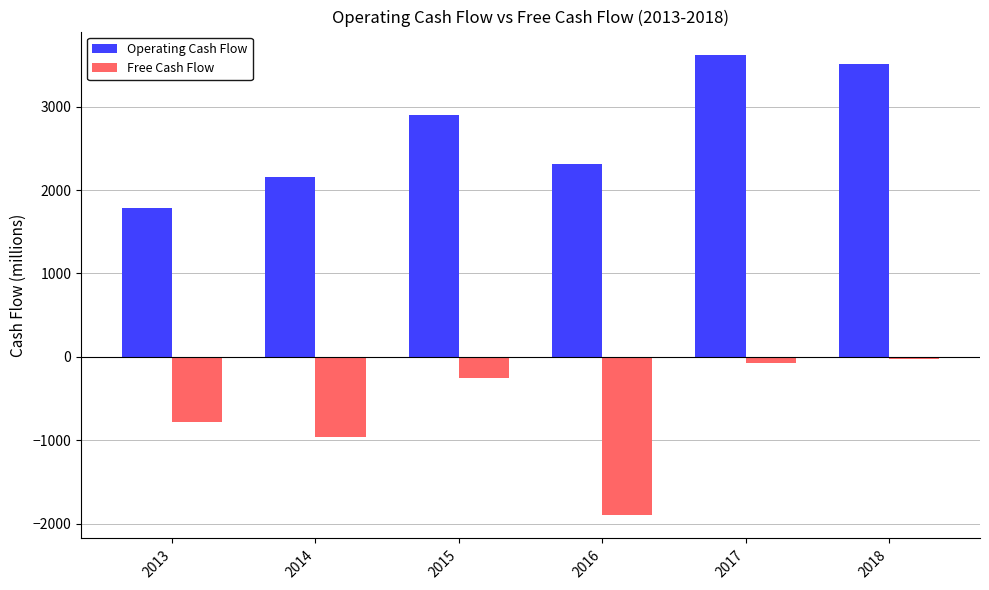

The Operating Cash Flow series shows 2898 at 2015. True or false?

True